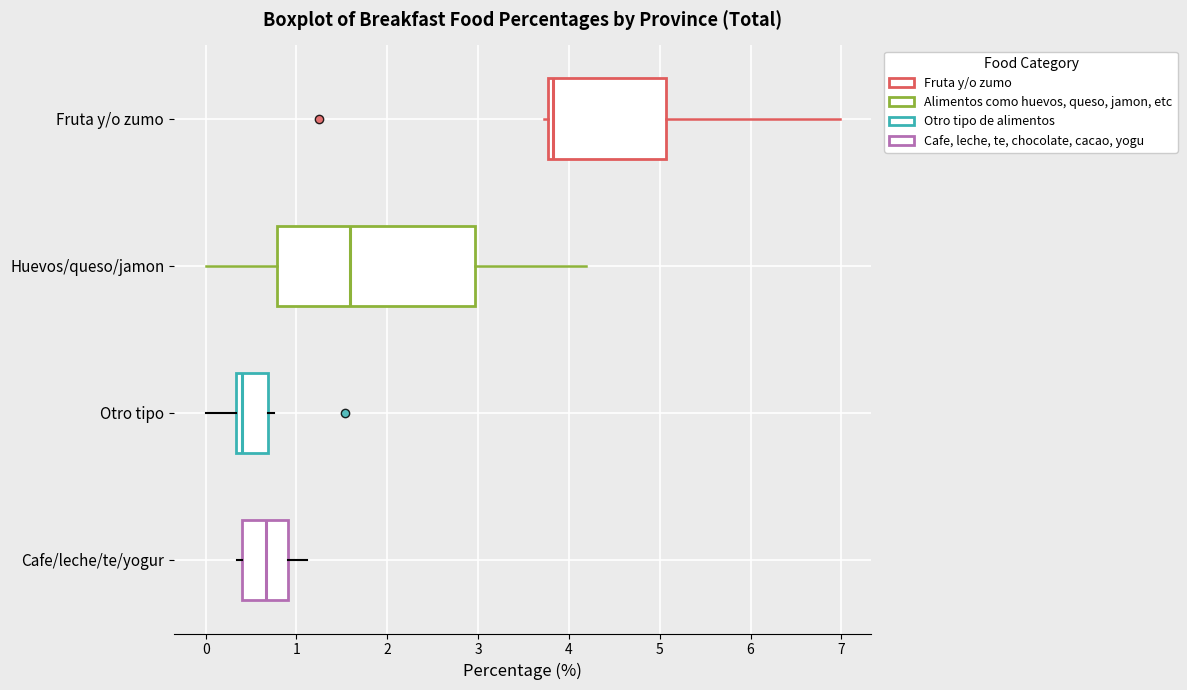

Where is the left edge of the box for Cafe/leche/te/yogur on the x-axis? The values are not printed on the chart, so give them approximately, as read against the axis.

0.4